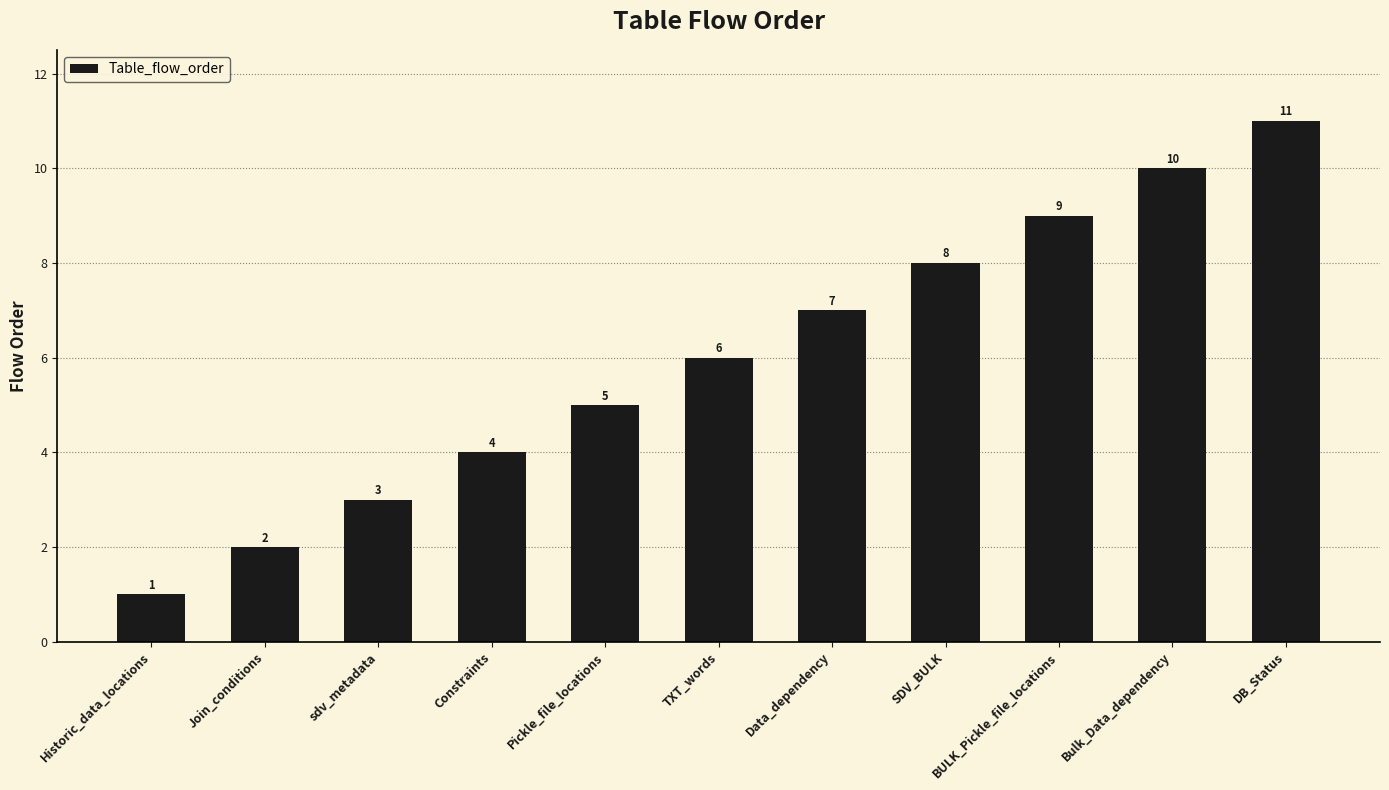

What is the sum of the values at sdv_metadata and DB_Status?

14